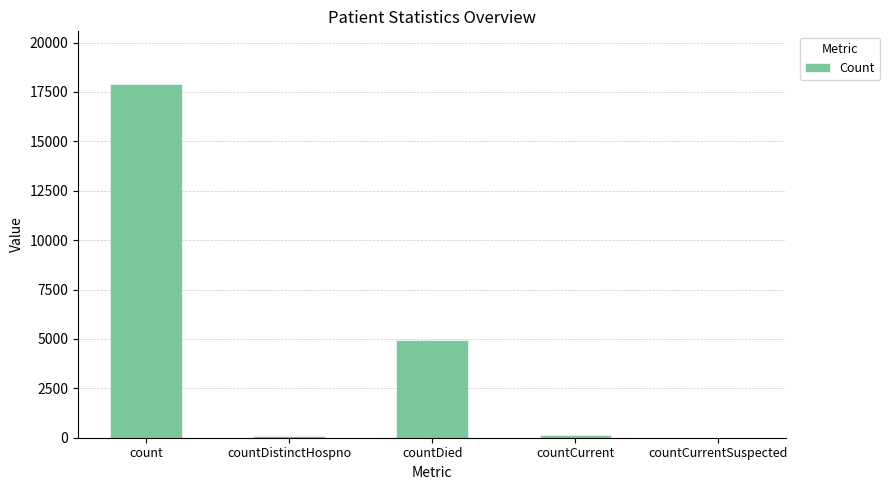

Is it true that the value at countDied is 2850?

False